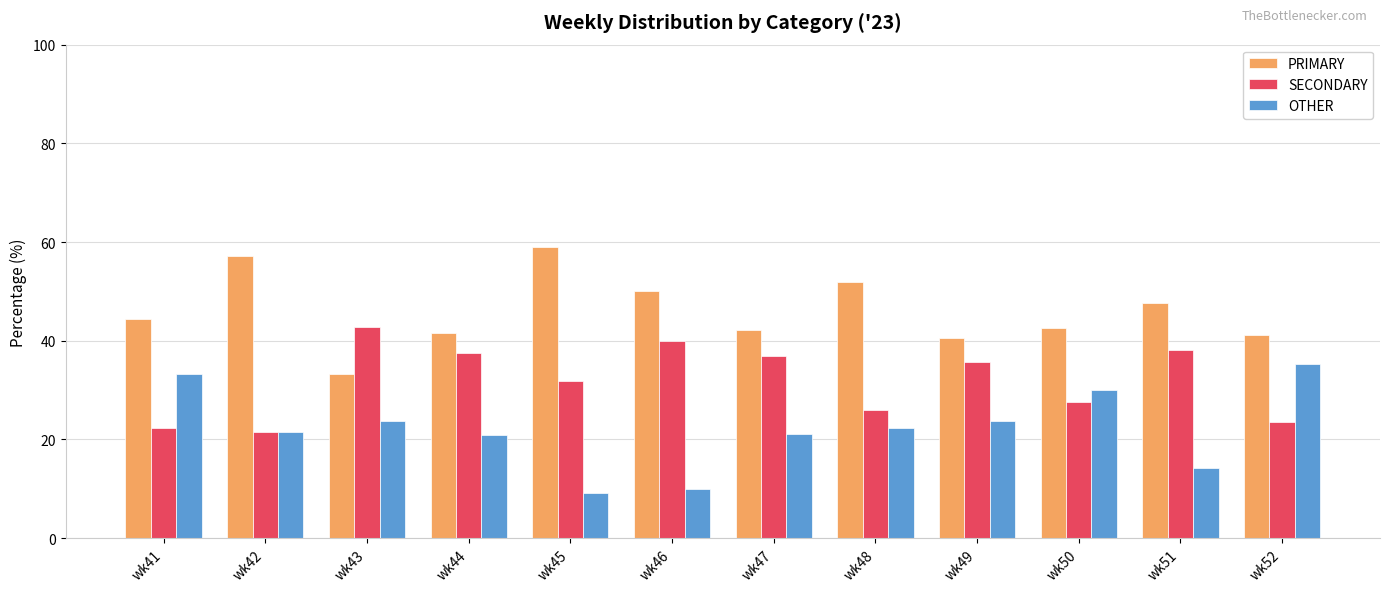

Which series has the largest total across all categories?

PRIMARY